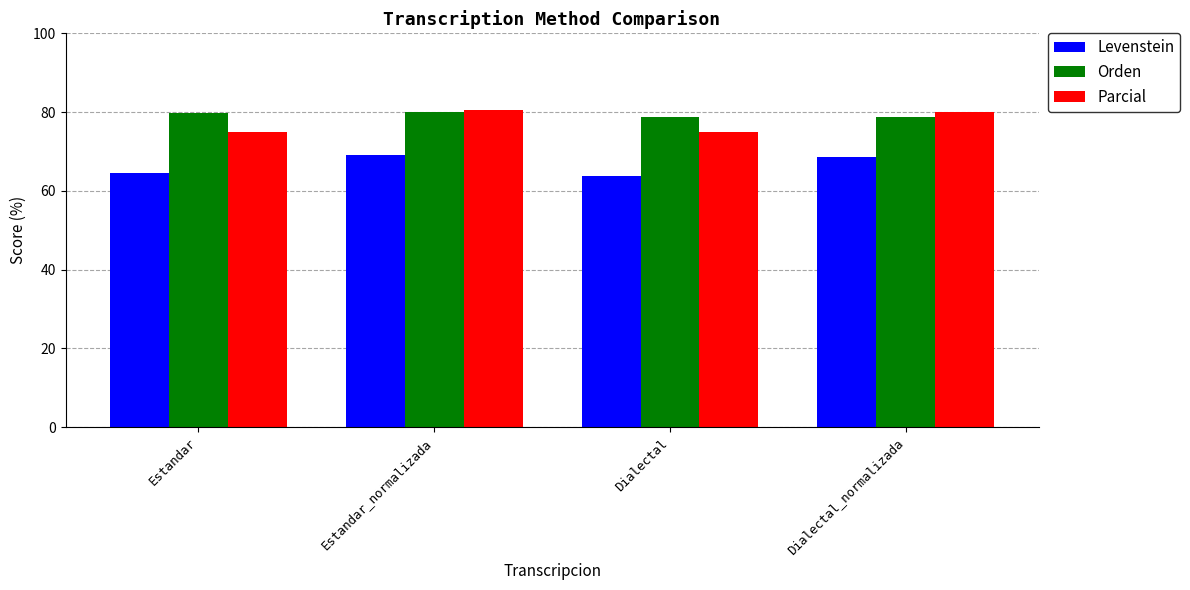

What value does the Orden series have at Estandar_normalizada?

79.9